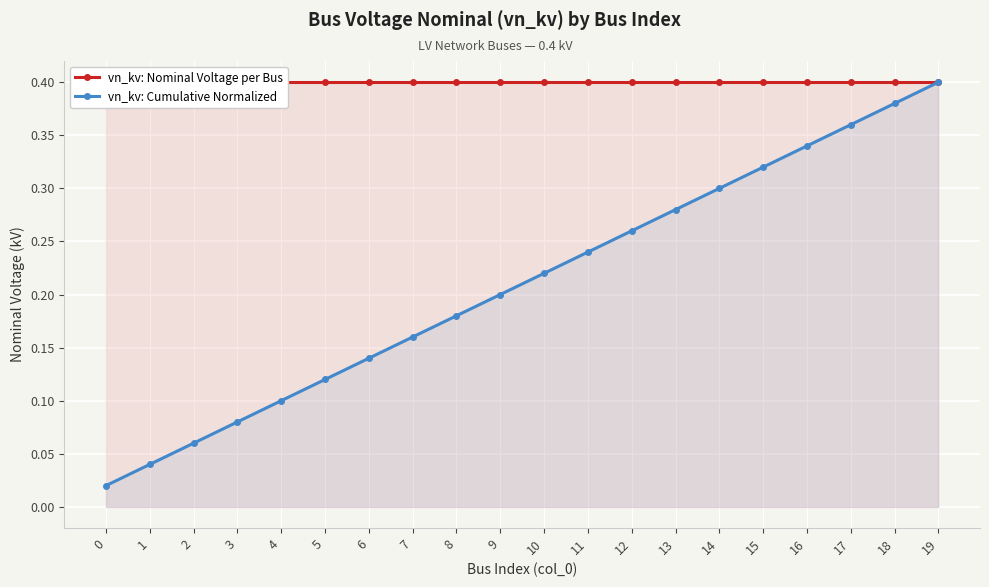

What value does the vn_kv: Cumulative Normalized series have at 13?

0.3